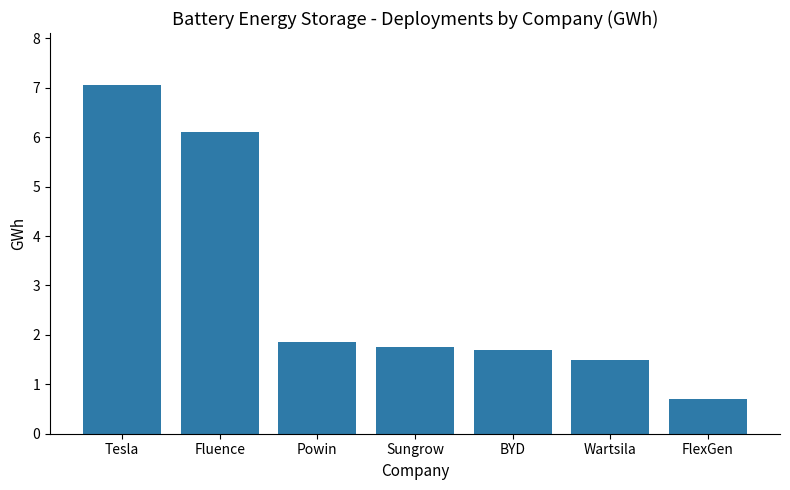

At which category does the chart reach its minimum across all series?

FlexGen